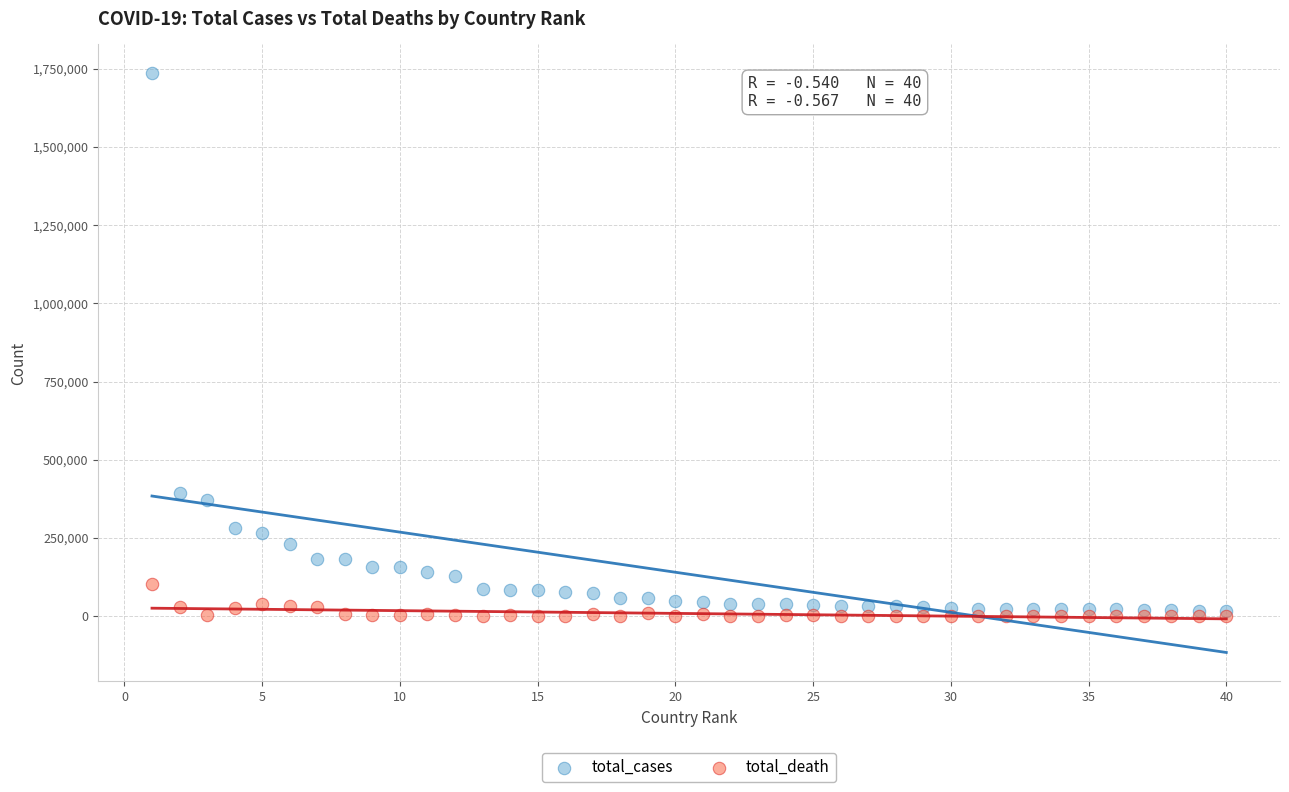

What are all the series names shown in the legend?

total_cases, total_death